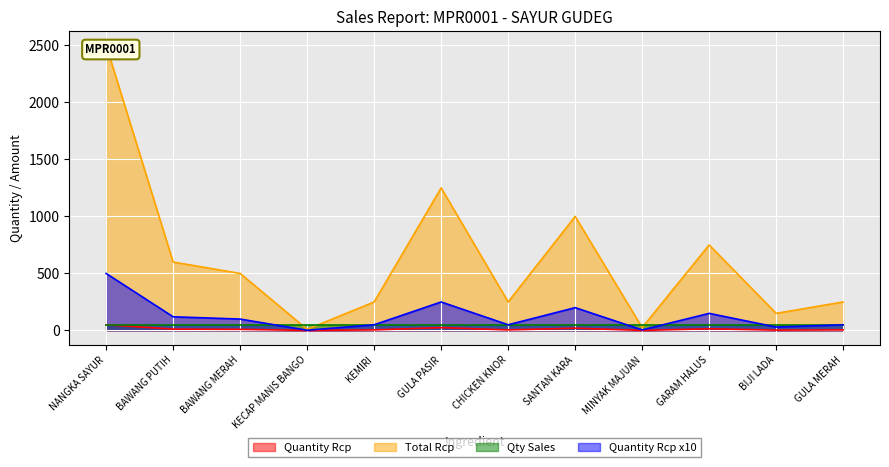

Between KEMIRI and SANTAN KARA, which series saw the biggest shift?

Total Rcp